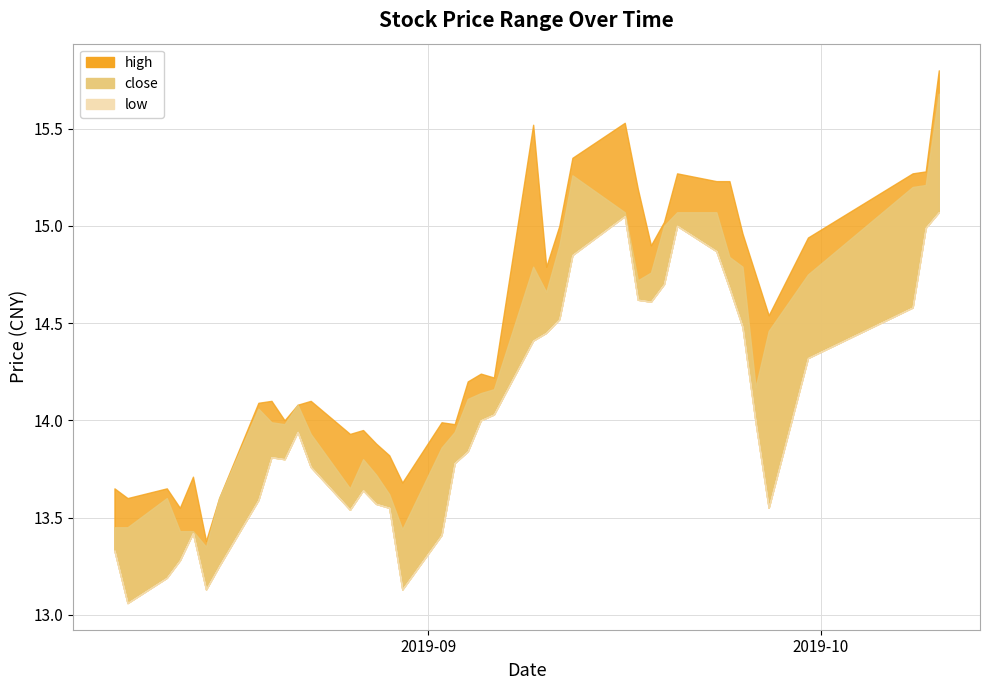

The value of high at 26 is 15.5. True or false?

True